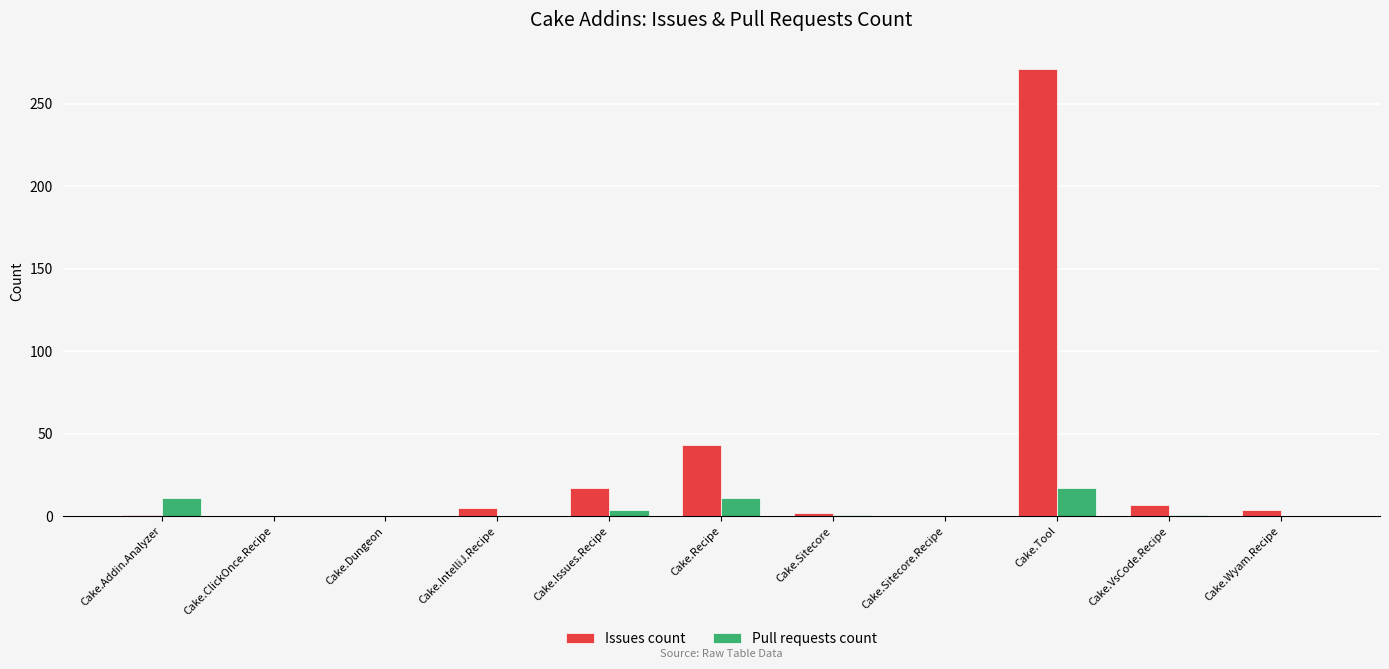

What is the sum of the Issues count values at Cake.Tool and Cake.IntelliJ.Recipe?

276